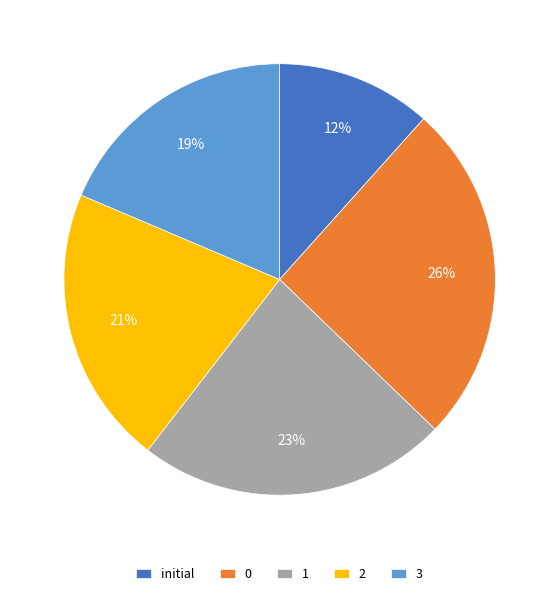

Rank the categories by value from lowest to highest.

initial, 3, 2, 1, 0